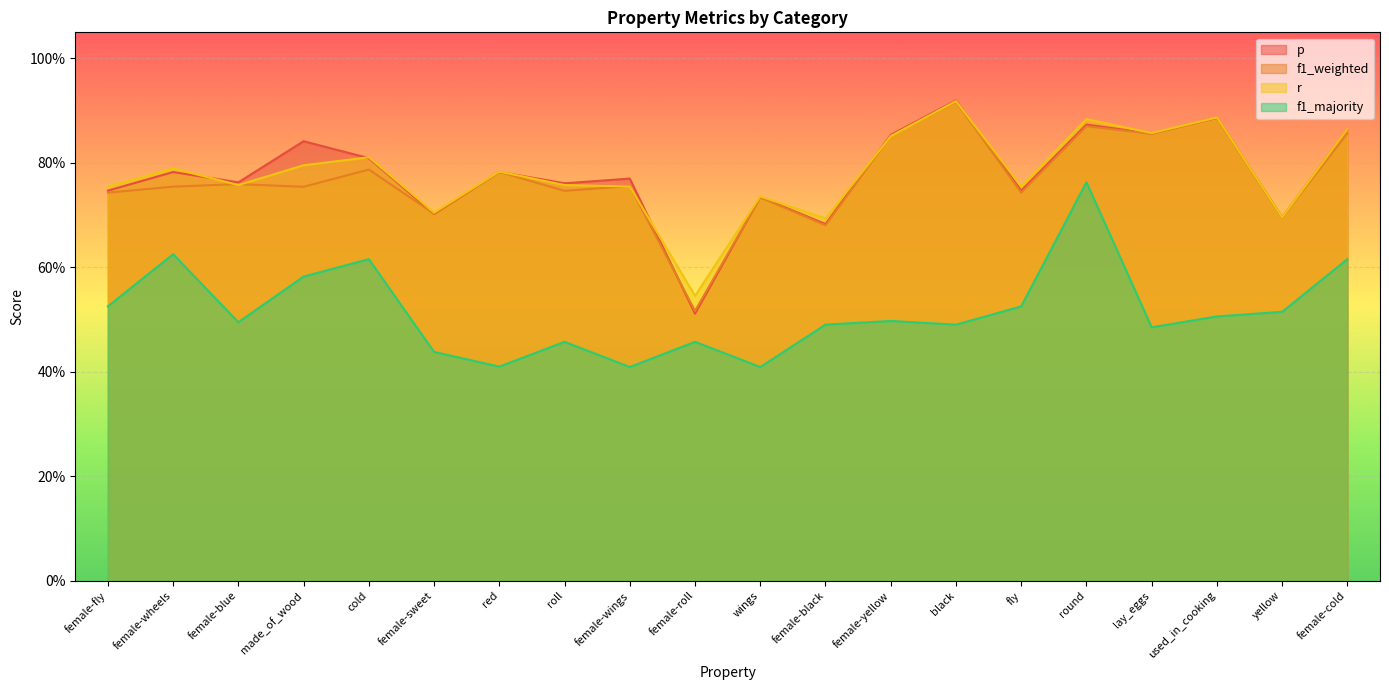

What is the value of the p point at the 5th from the left?

0.8